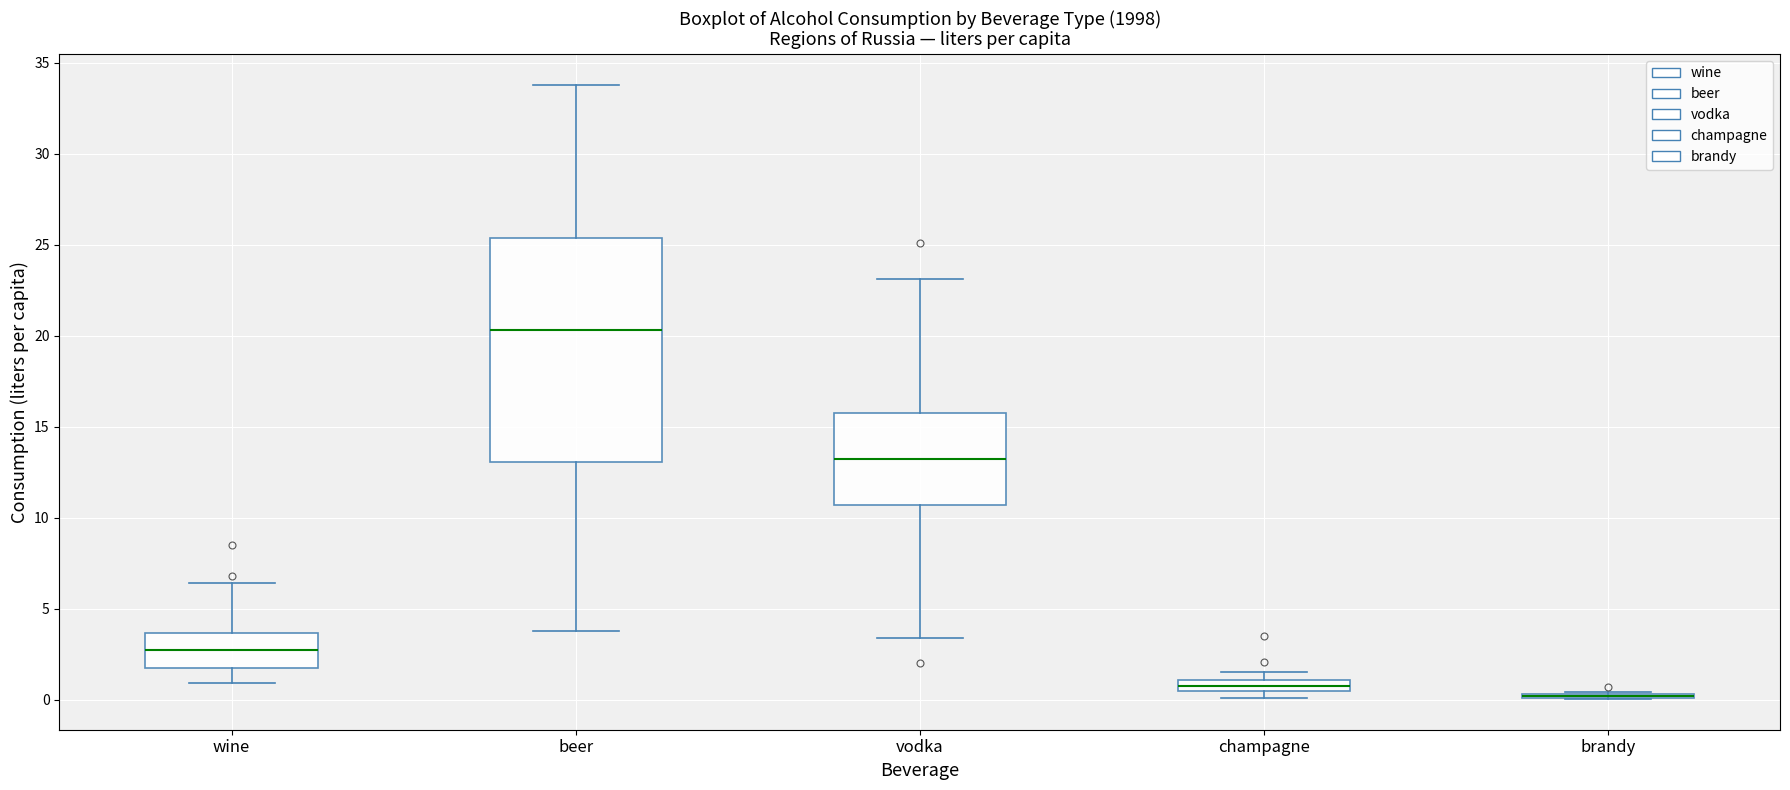

Comparing the boxes themselves (not the whiskers), which one is the tallest?

beer